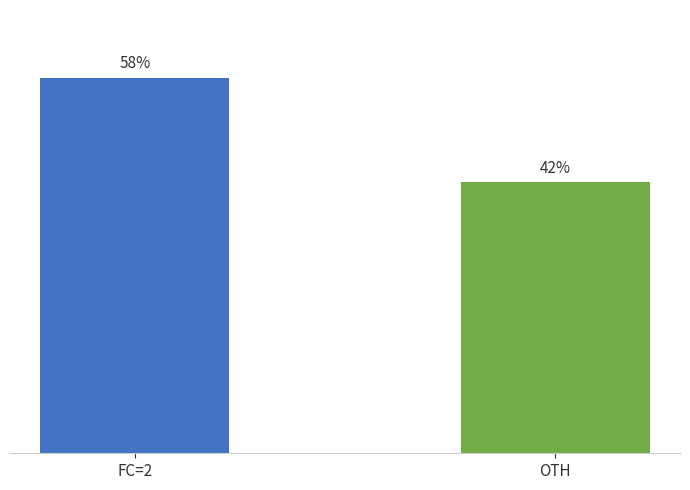

Which has a higher value, FC=2 or OTH?

FC=2